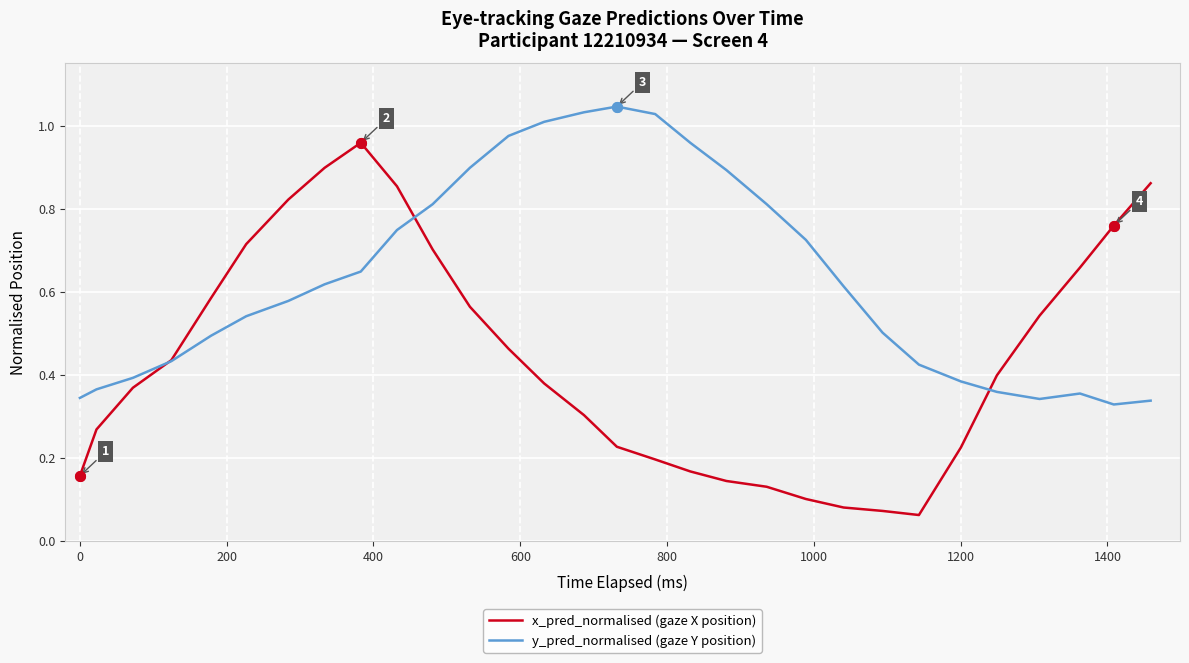

Rank the series by their maximum value, from highest to lowest.

y_pred_normalised (gaze Y position), x_pred_normalised (gaze X position)